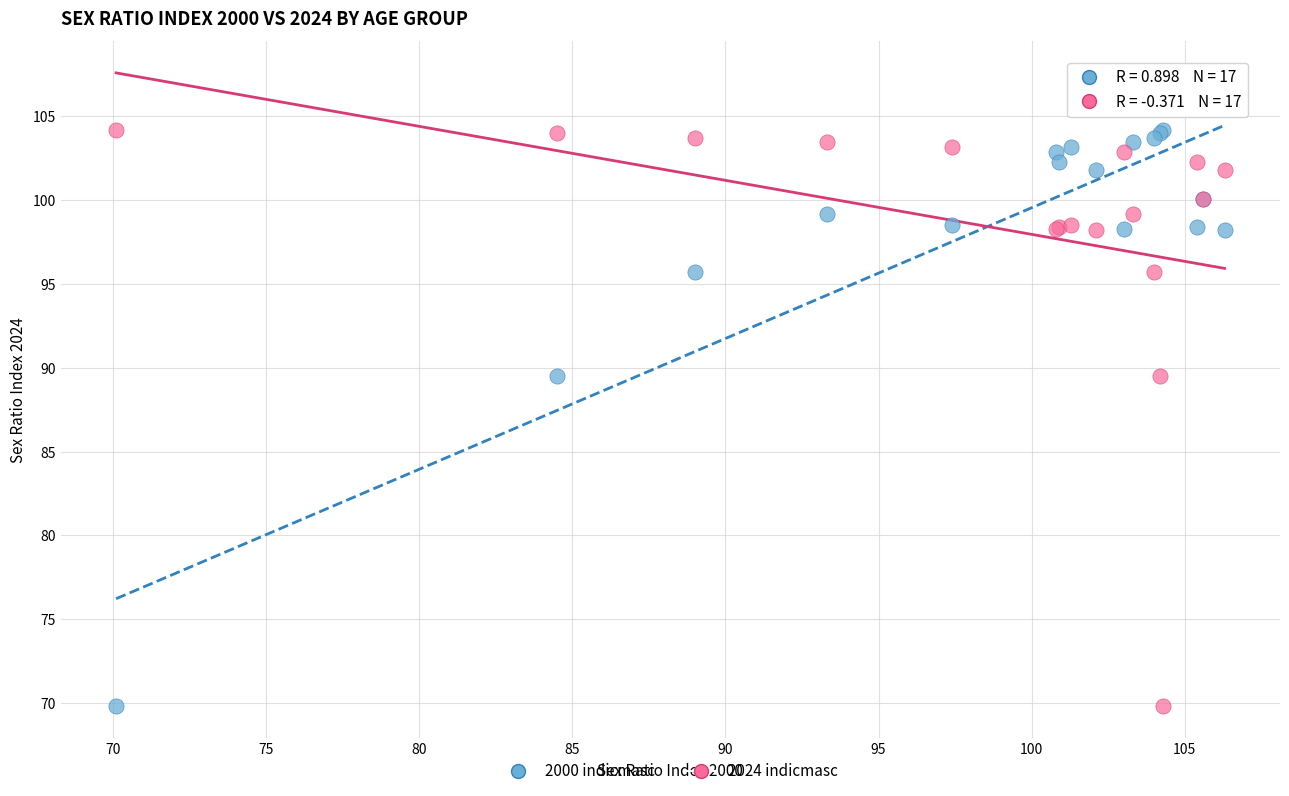

What are all the series names shown in the legend?

2000 indicmasc, 2024 indicmasc